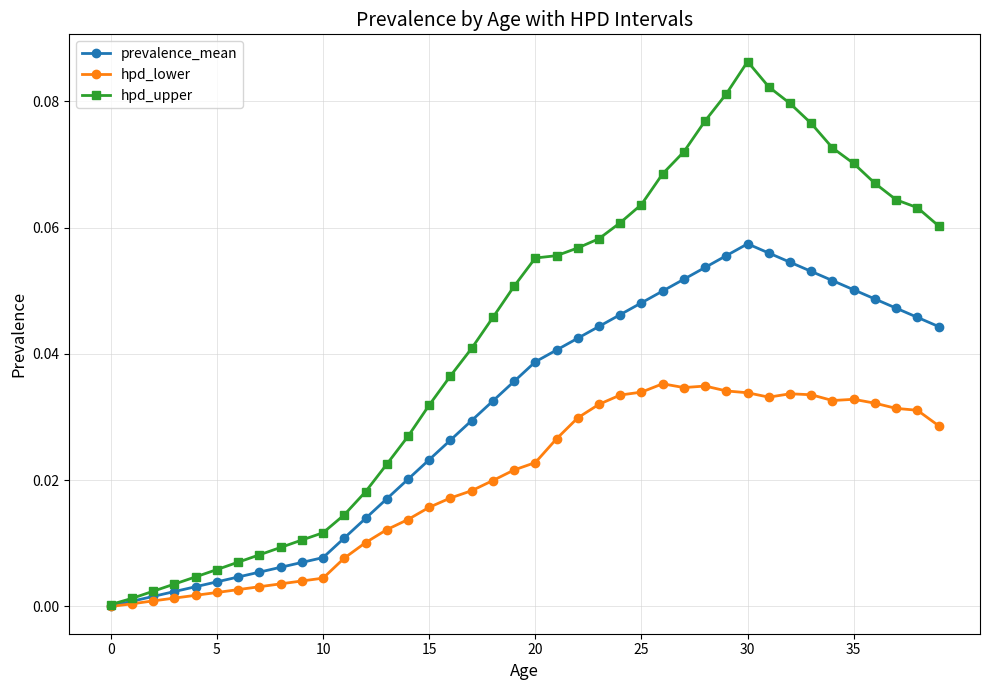

Which series has the largest total across all categories?

hpd_upper